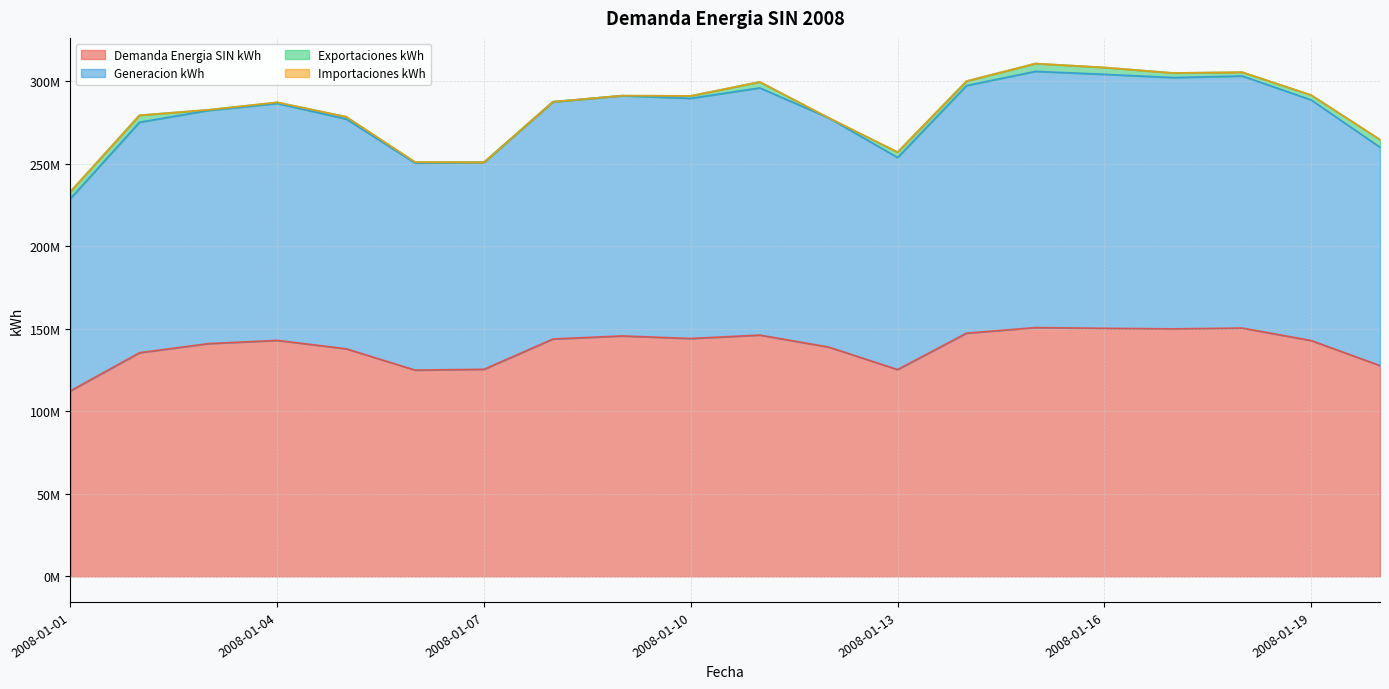

True or false: Demanda Energia SIN kWh and Generacion kWh cross at least once.

False